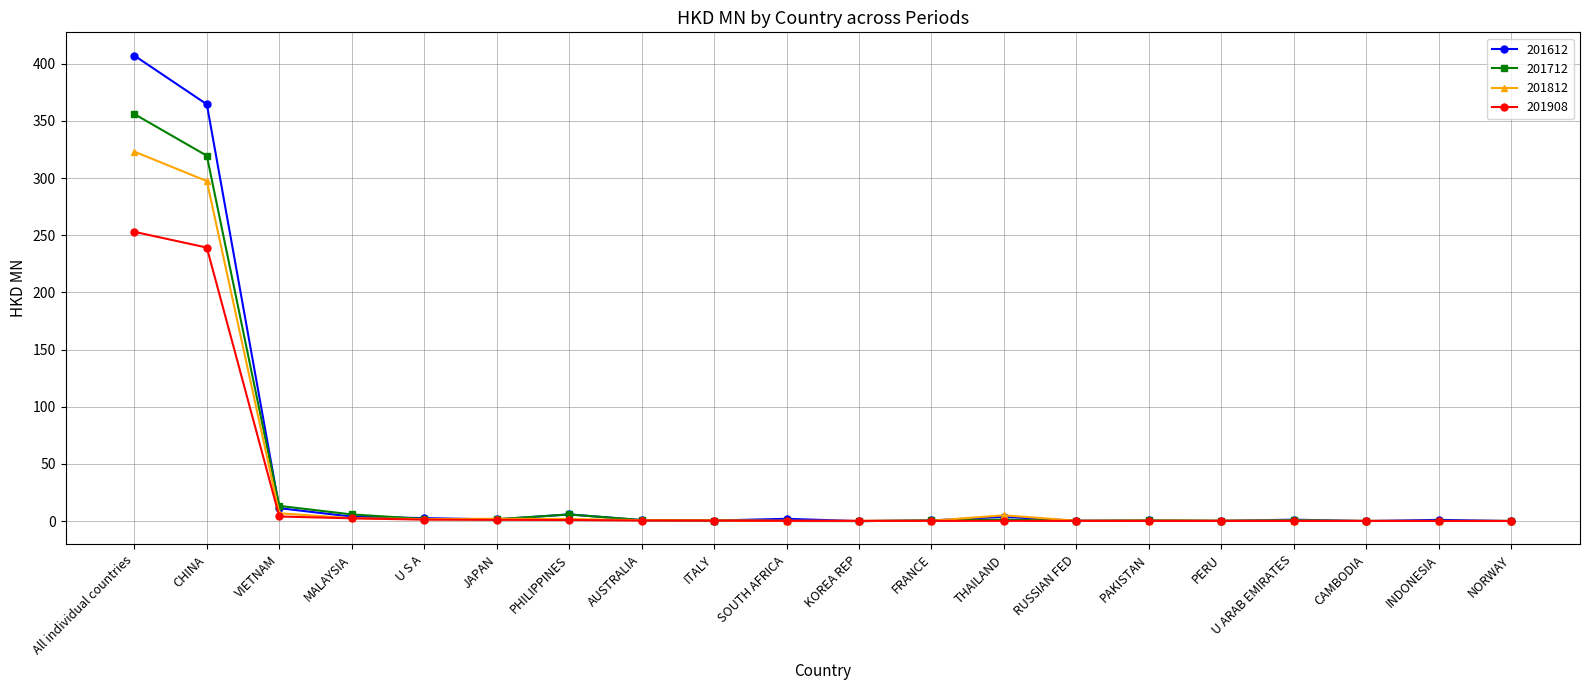

At which label does 201908 reach its peak?

All individual countries